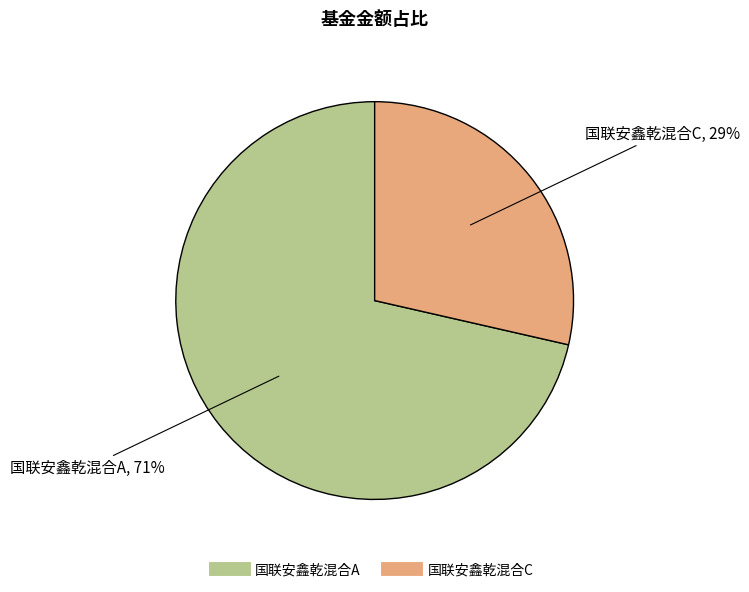

To the nearest percent, what is the average slice percentage?

50%